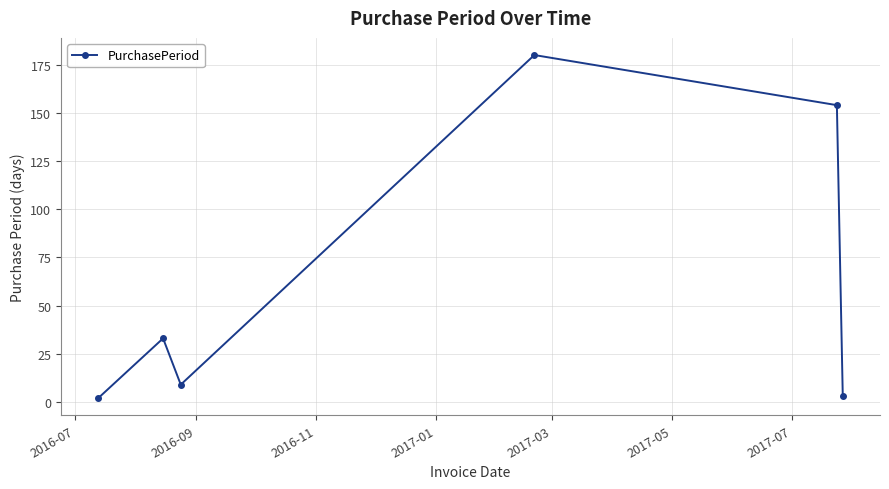

Reading left to right, list all the values displayed in this chart.

2	33	9	180	154	3